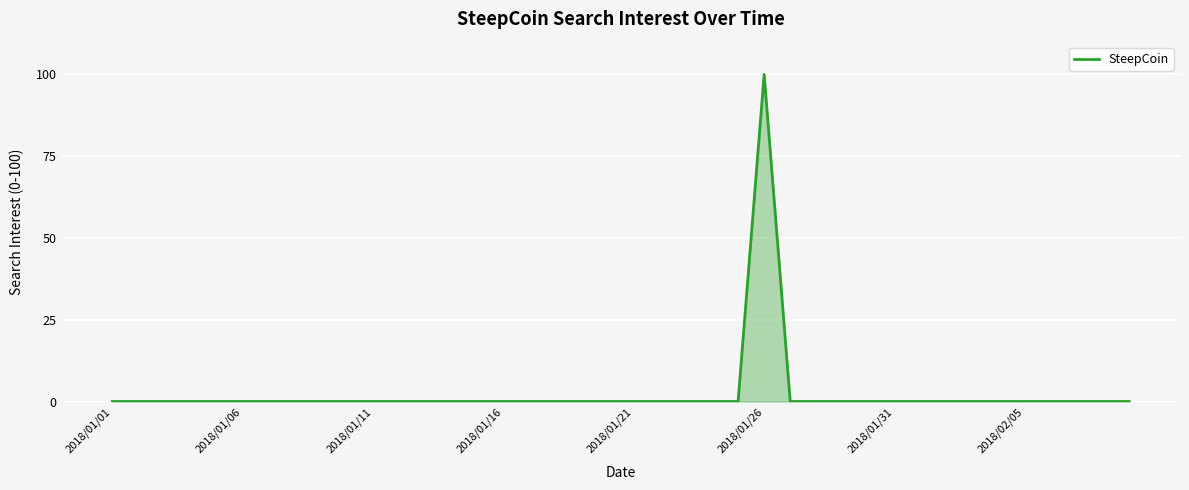

What is the maximum value shown in the chart?

100